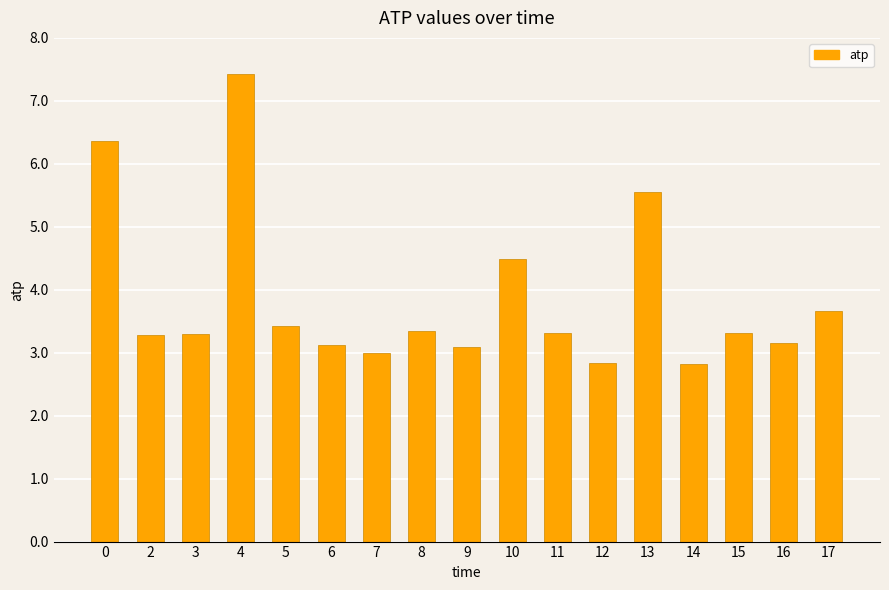

Are the bars grouped side by side (vs. stacked)?

No